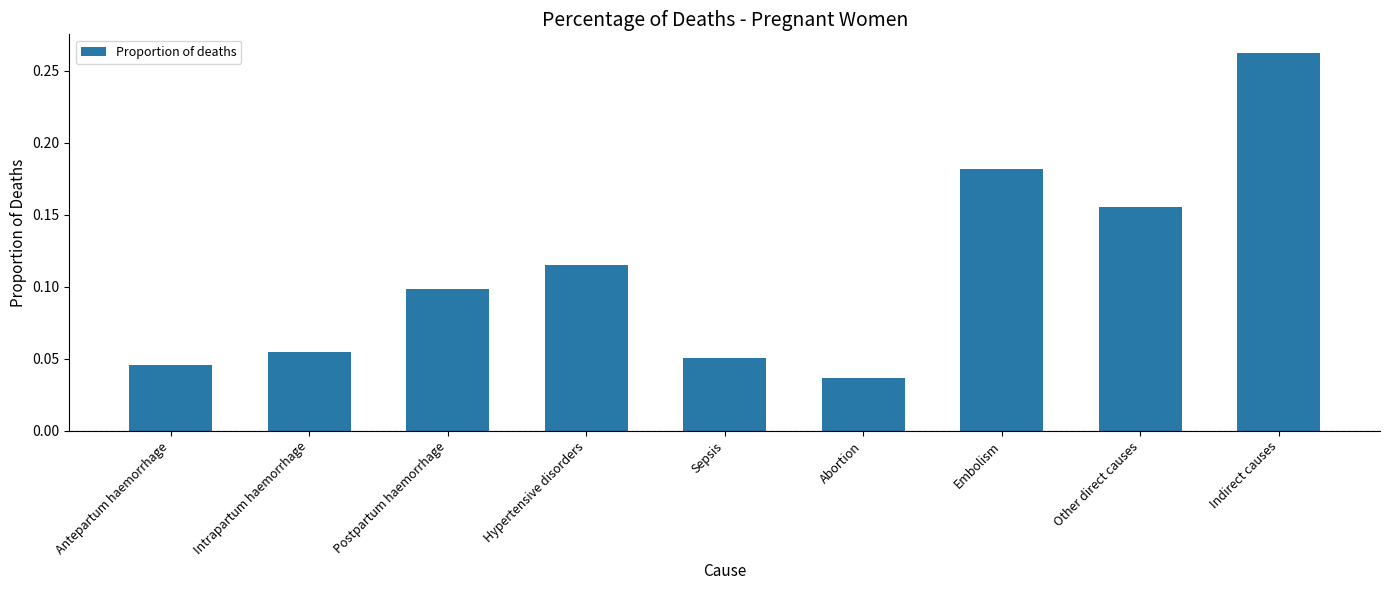

Count the number of categories in the chart.

9